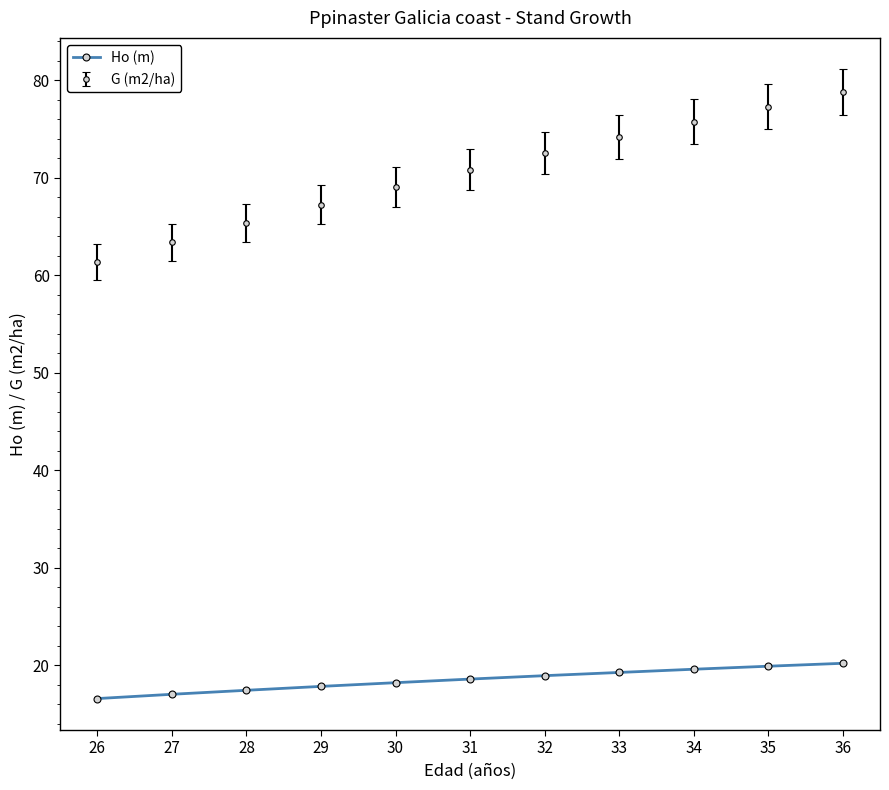

Count the number of data series in this chart.

2